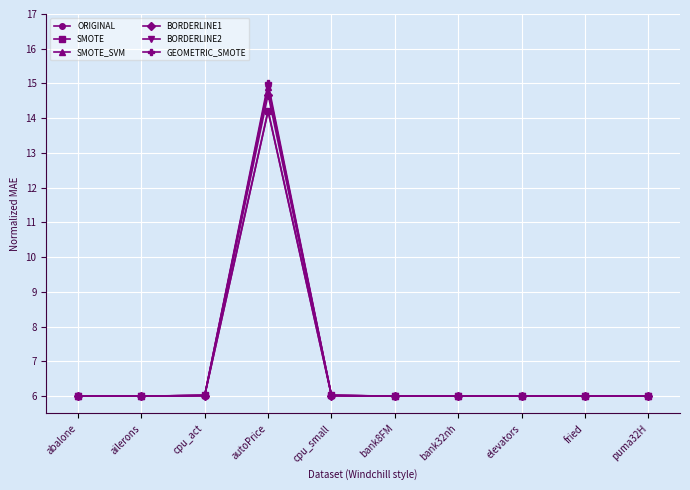

True or false: SMOTE has more than 0 interior local peaks.

True